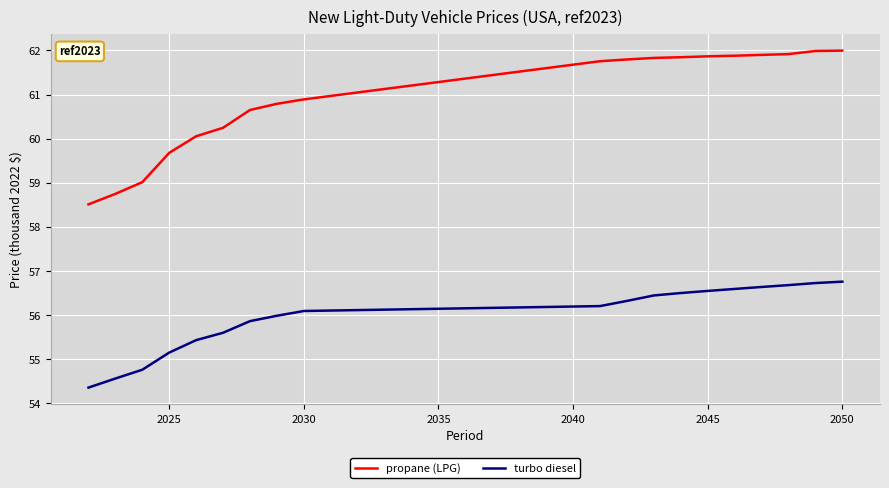

True or false: propane (LPG) and turbo diesel intersect in this chart.

False